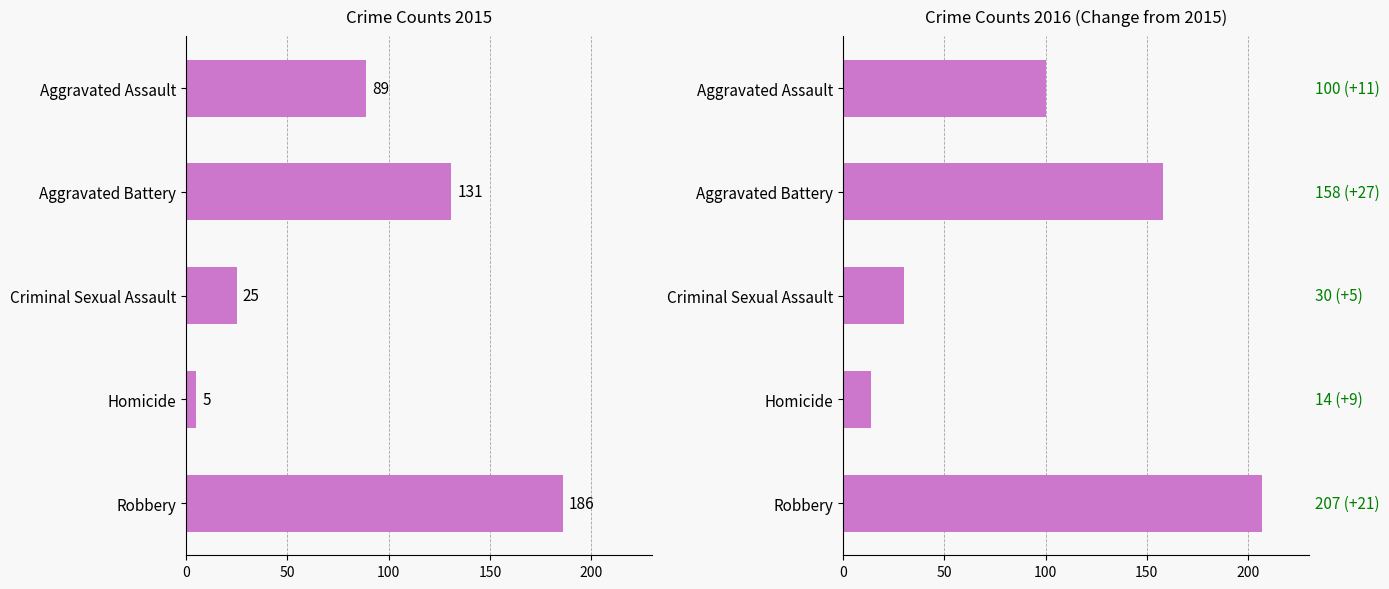

At which label is 2015 closest to 95?

Aggravated Assault